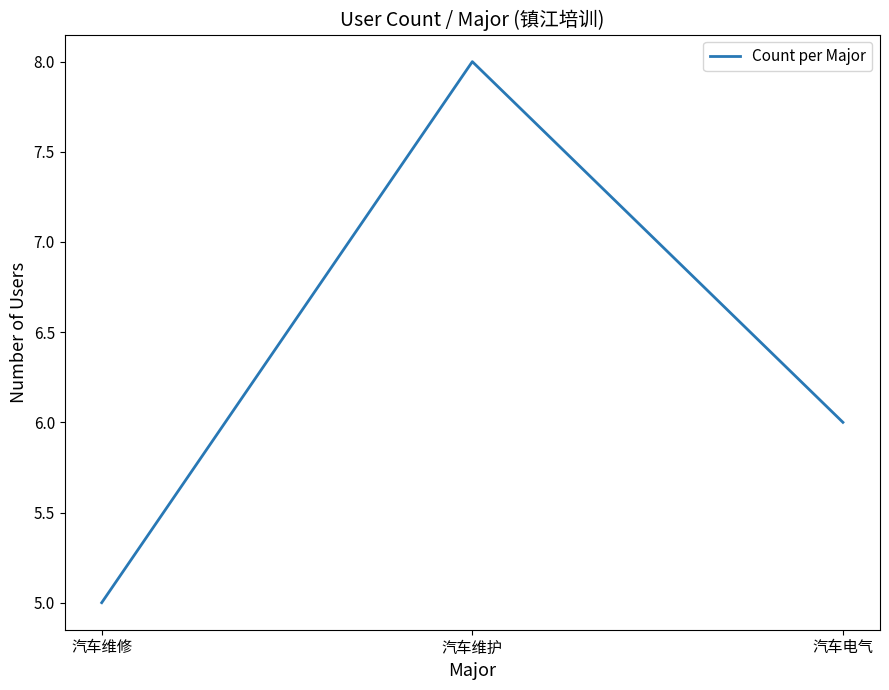

Rank the categories by value from lowest to highest.

汽车维修, 汽车电气, 汽车维护